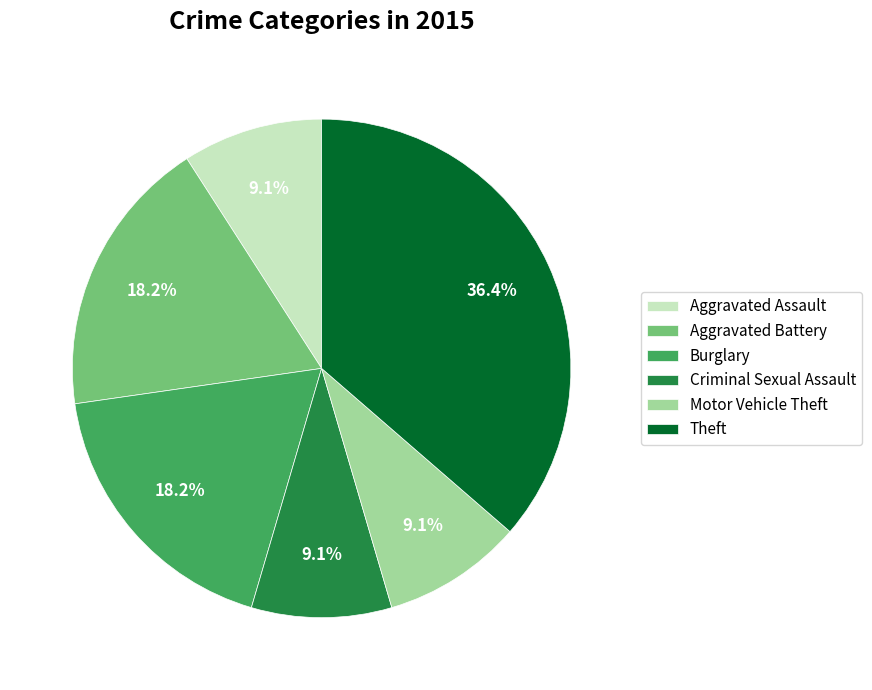

Does Motor Vehicle Theft account for over 50% of the chart?

No